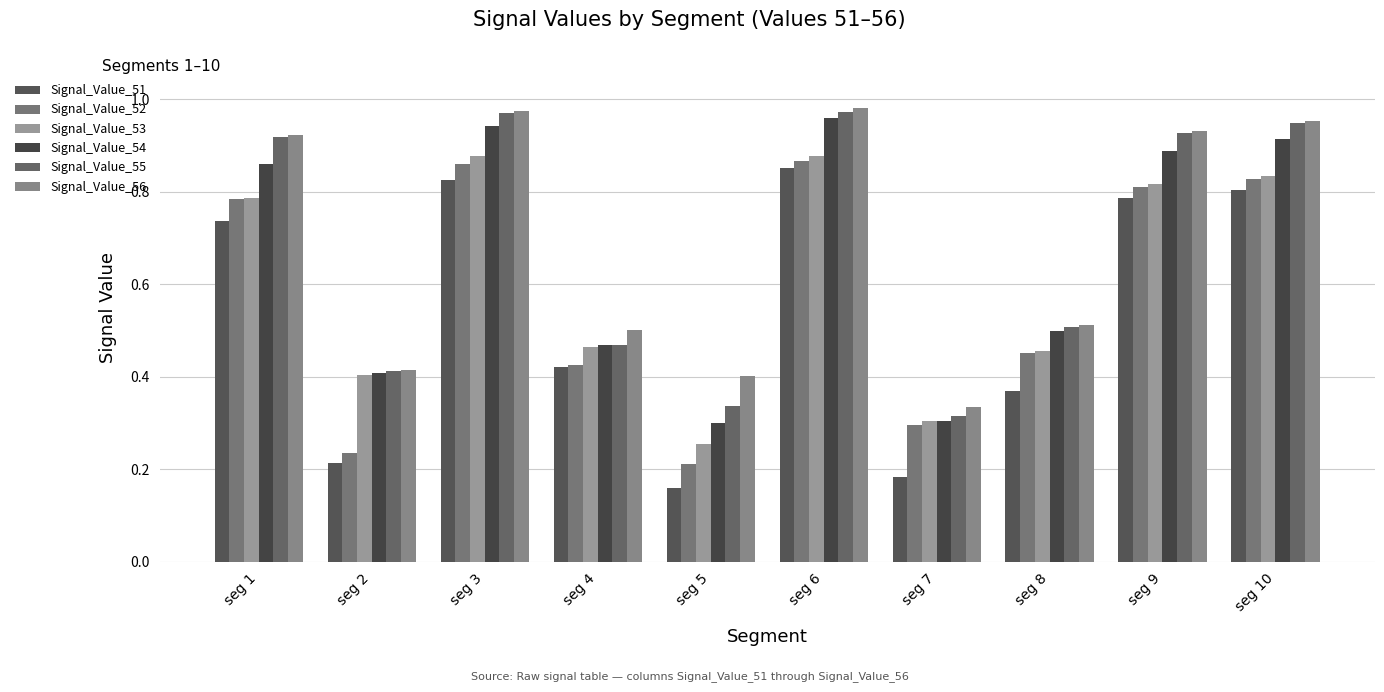

Is it true that Signal_Value_53 equals 0.4 at seg 2?

True